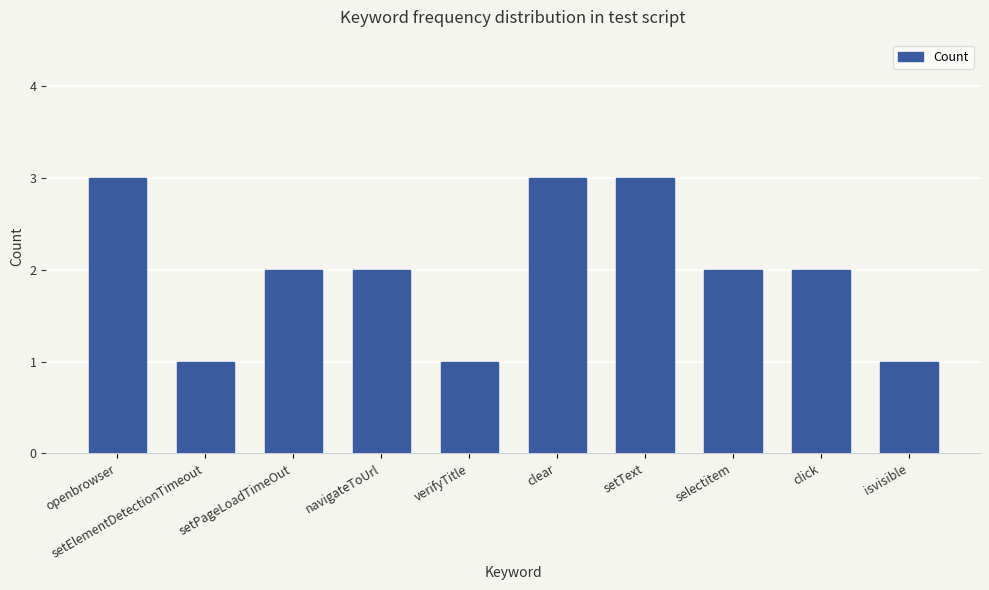

Reading left to right, list all the values displayed in this chart.

openbrowser=3	setElementDetectionTimeout=1	setPageLoadTimeOut=2	navigateToUrl=2	verifyTitle=1	clear=3	setText=3	selectitem=2	click=2	isvisible=1